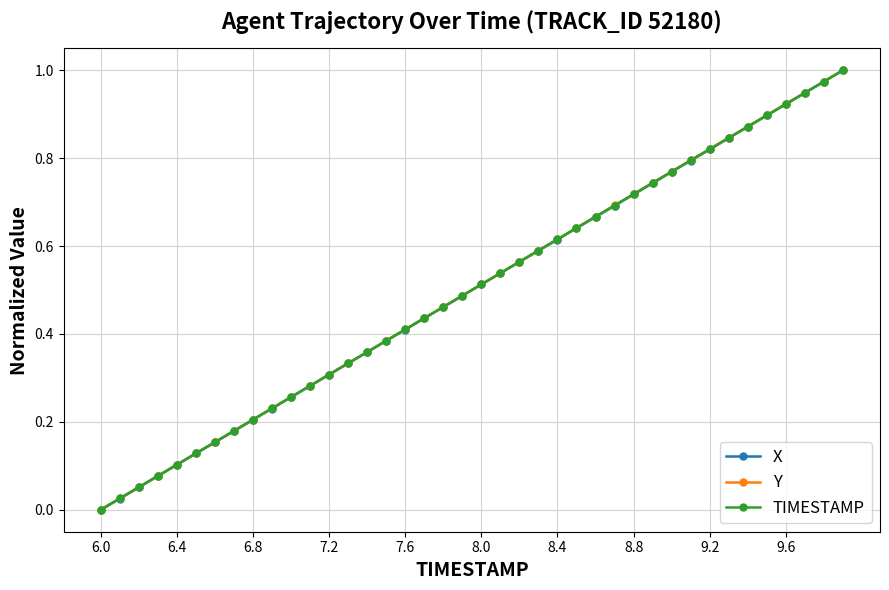

True or false: TIMESTAMP has more than 2 points higher than both neighbors.

False